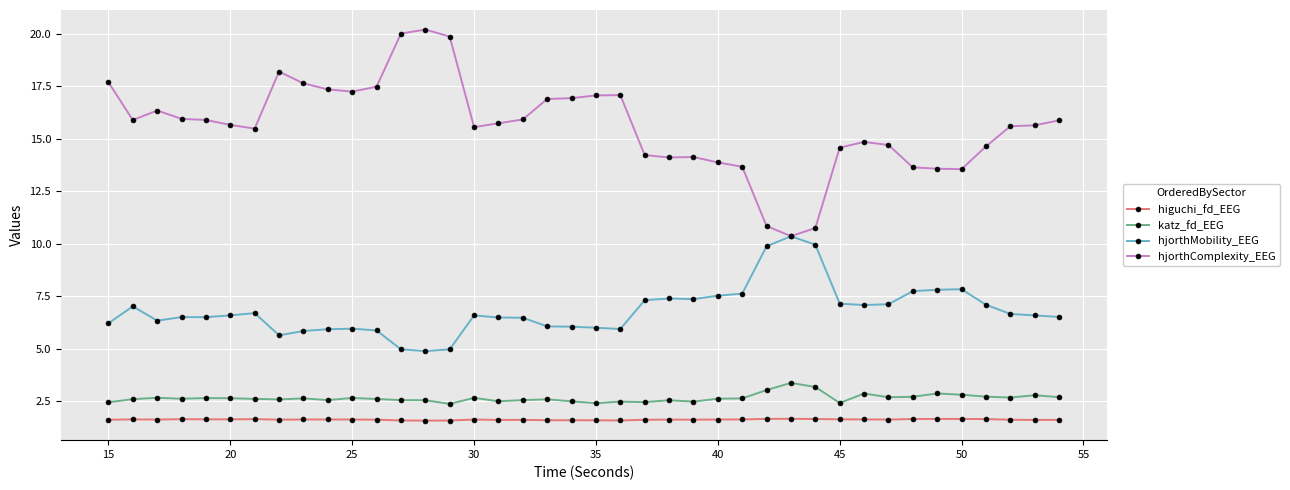

Is this an area chart (filled region under the line)?

No